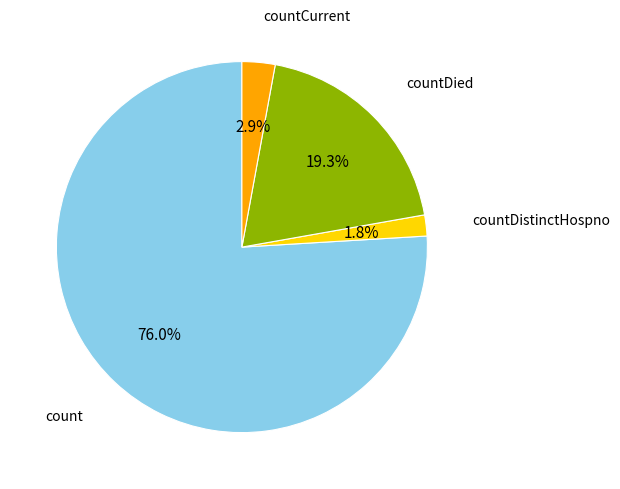

Which slice is the largest?

count